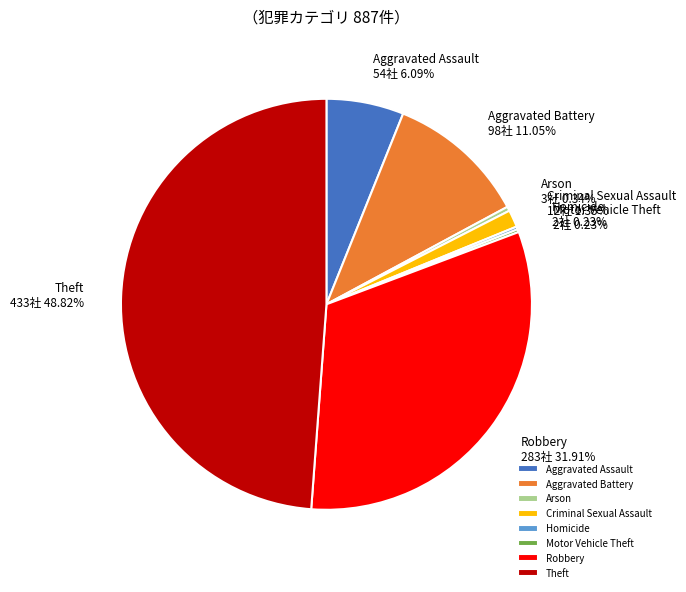

Is it true that Robbery is 21% of the pie?

False